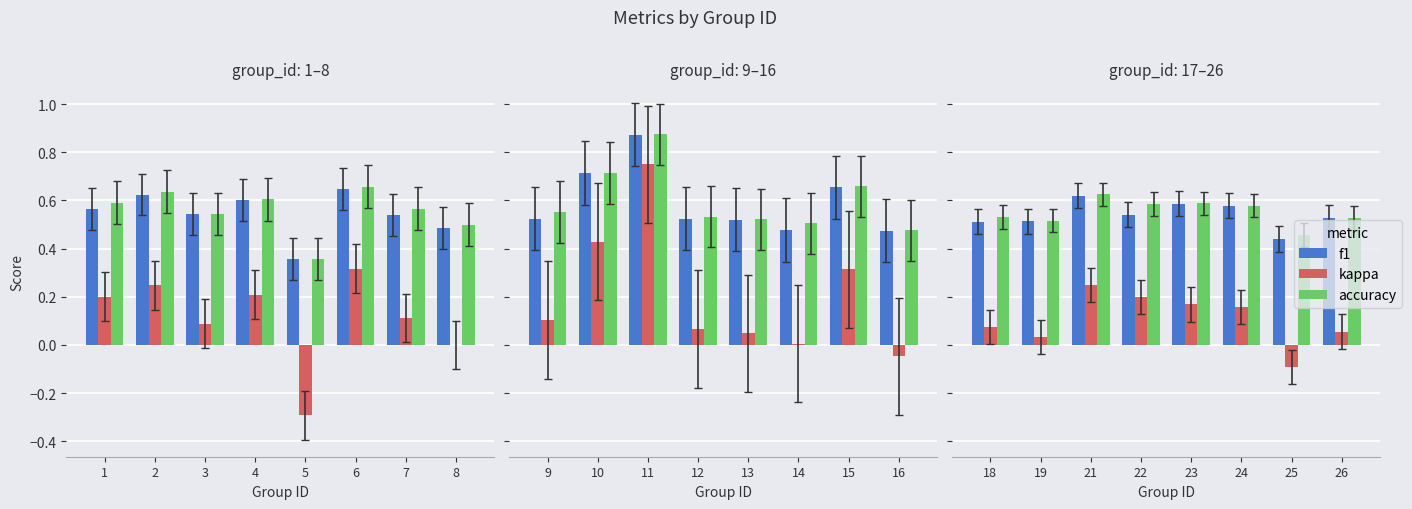

Are the bars horizontal?

No